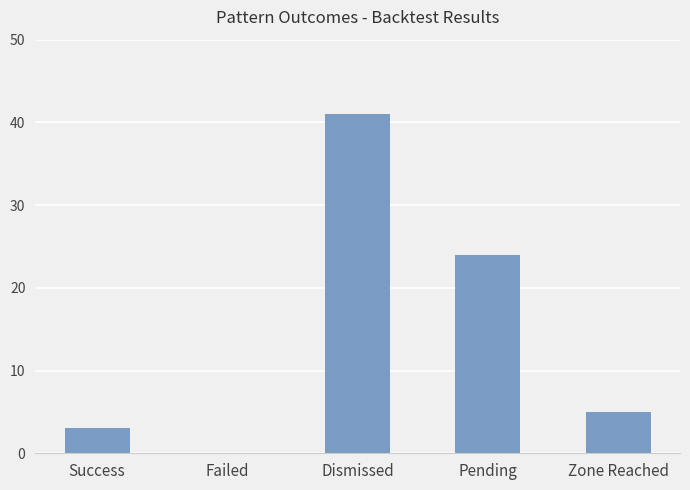

What value does the data have at Pending?

24